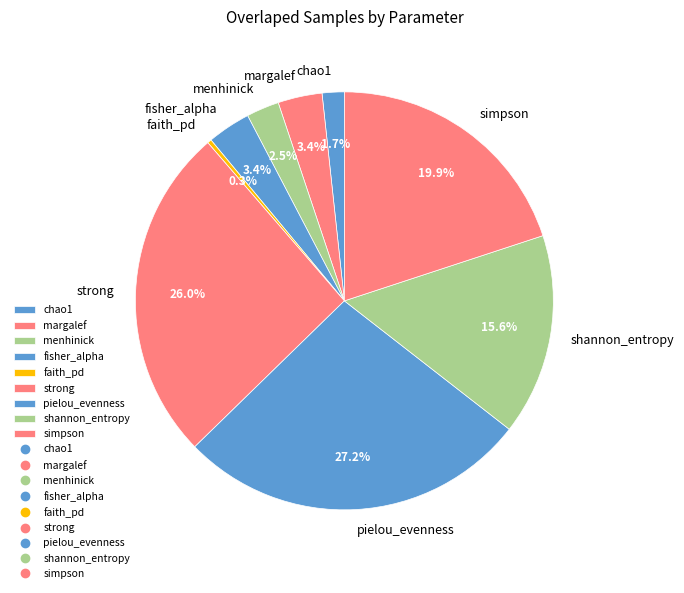

Which category has the smallest portion of the pie?

faith_pd